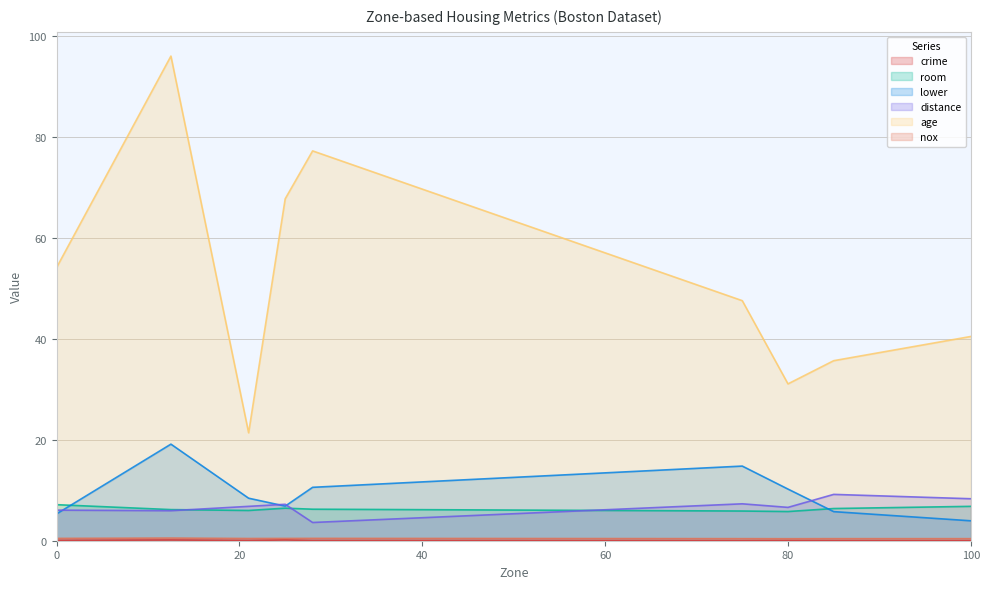

Reading left to right, what are all the values shown in this chart?

crime: 0=0.1	12.5=0.1	21=0.0	25=0.2	28=0.0	75=0.0	80=0.0	85=0.0	100=0.0
room: 0=7.1	12.5=6.2	21=6.0	25=6.5	28=6.2	75=5.9	80=5.8	85=6.4	100=6.8
lower: 0=5.3	12.5=19.1	21=8.4	25=6.9	28=10.6	75=14.8	80=10.2	85=5.8	100=4.0
distance: 0=6.1	12.5=6.0	21=6.8	25=7.2	28=3.6	75=7.3	80=6.6	85=9.2	100=8.3
age: 0=54.2	12.5=96.1	21=21.4	25=67.8	28=77.3	75=47.6	80=31.1	85=35.7	100=40.5
nox: 0=0.5	12.5=0.5	21=0.4	25=0.5	28=0.5	75=0.4	80=0.4	85=0.4	100=0.4